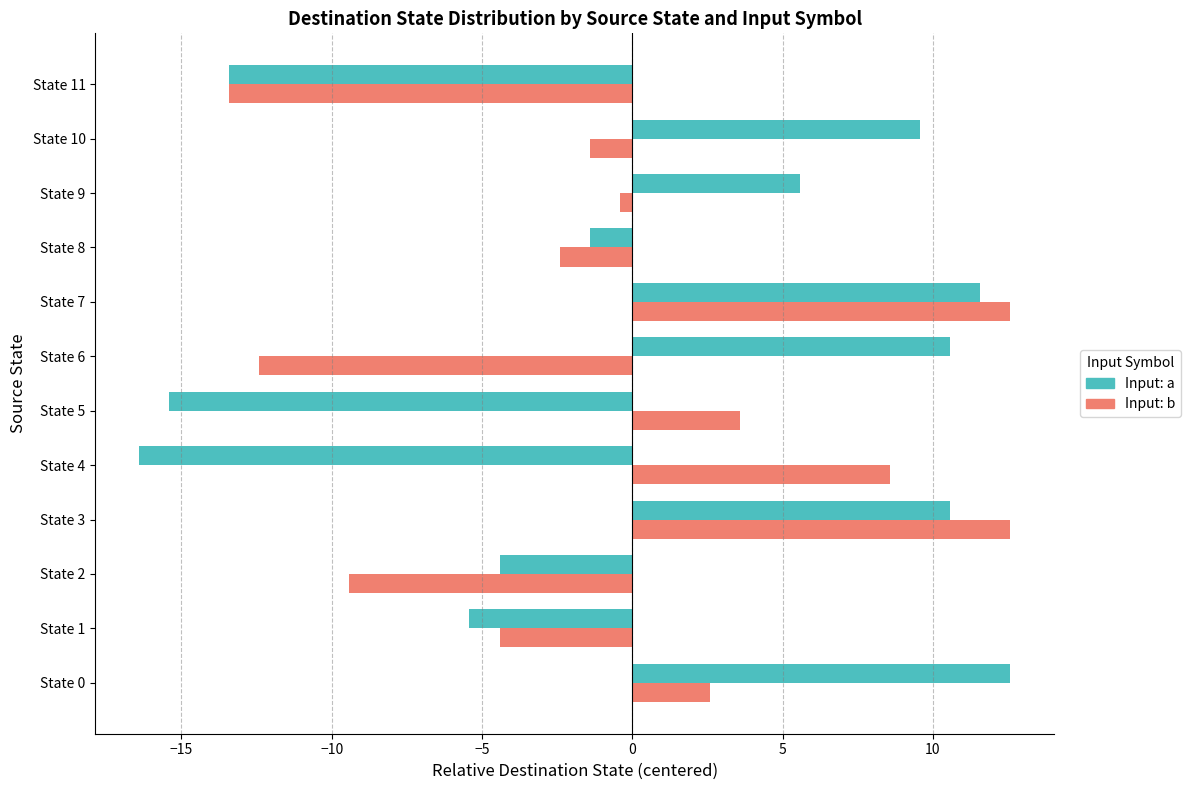

Where is Input: b nearest to the value 0?

State 9